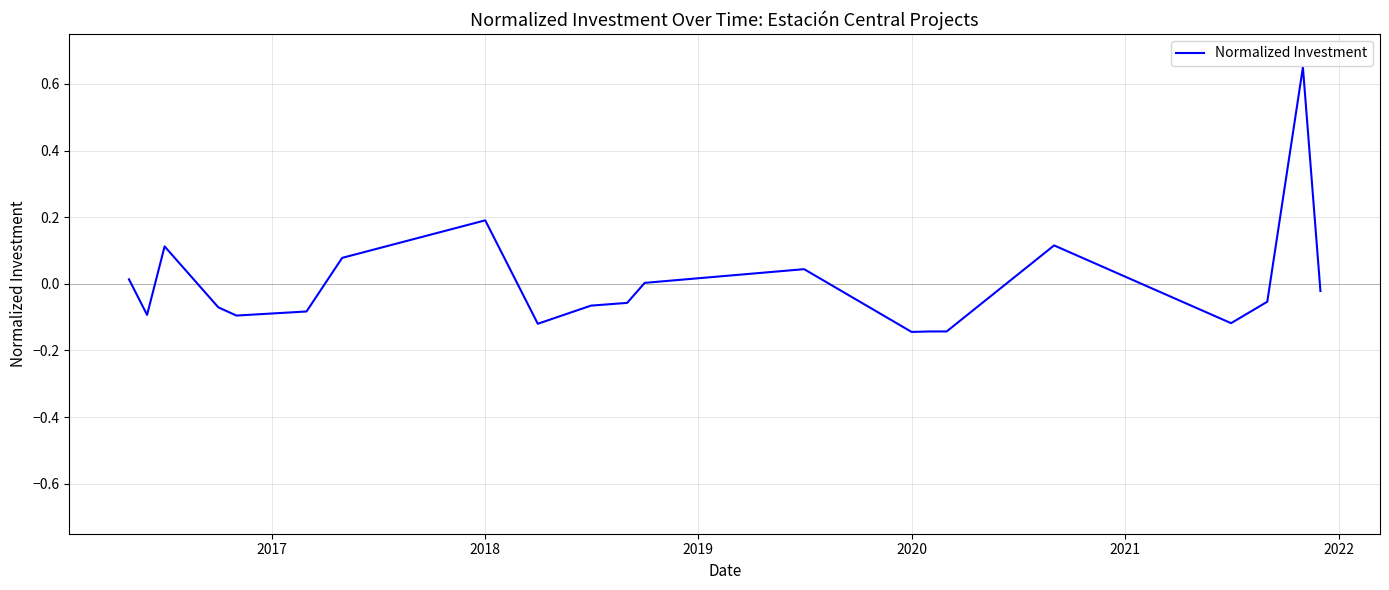

What is the difference between the maximum and minimum values?

0.8